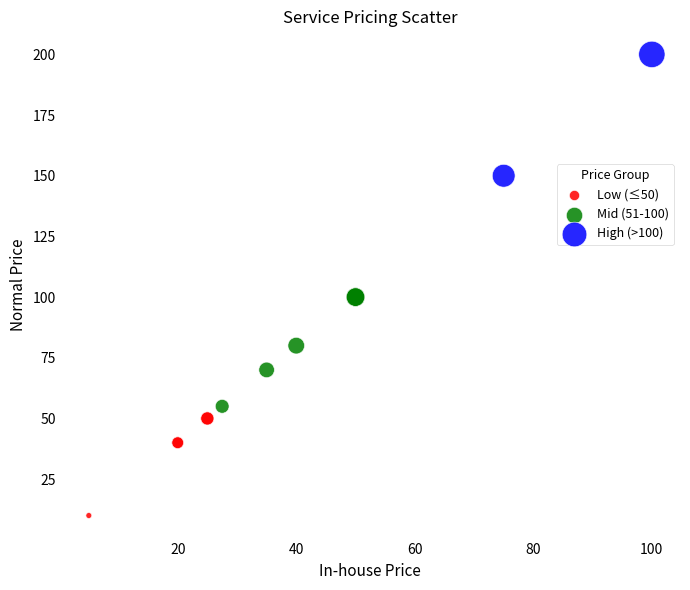

Which series contains the lowest Y value?

Low (≤50)